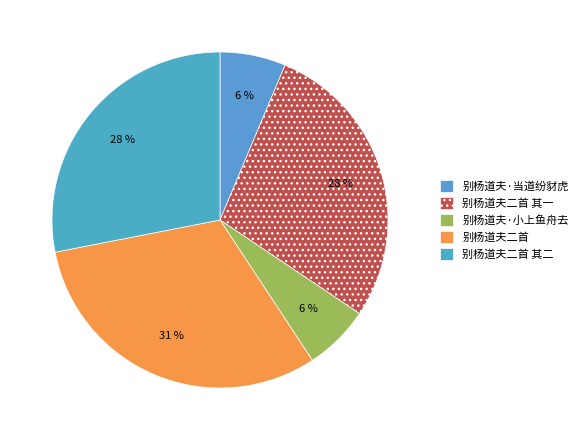

To the nearest percent, what percentage of the pie is 别杨道夫·小上鱼舟去?

6%